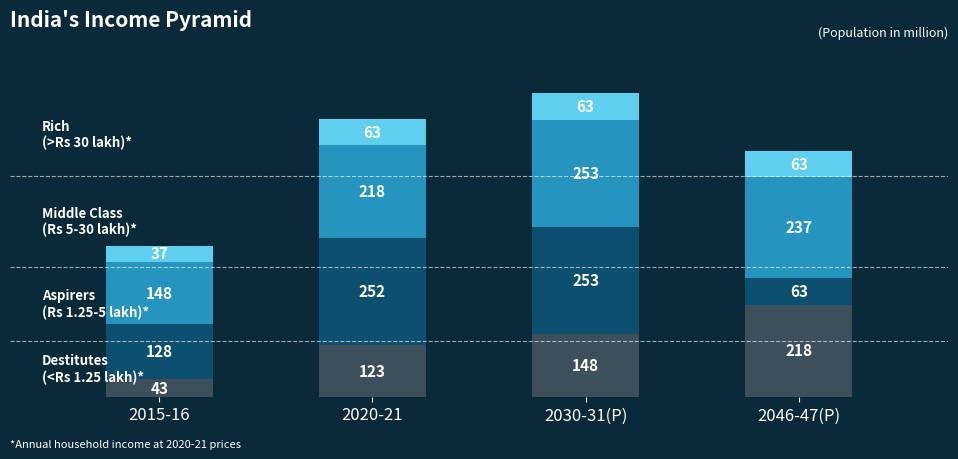

What is the total value across all series at 2020-21?

656